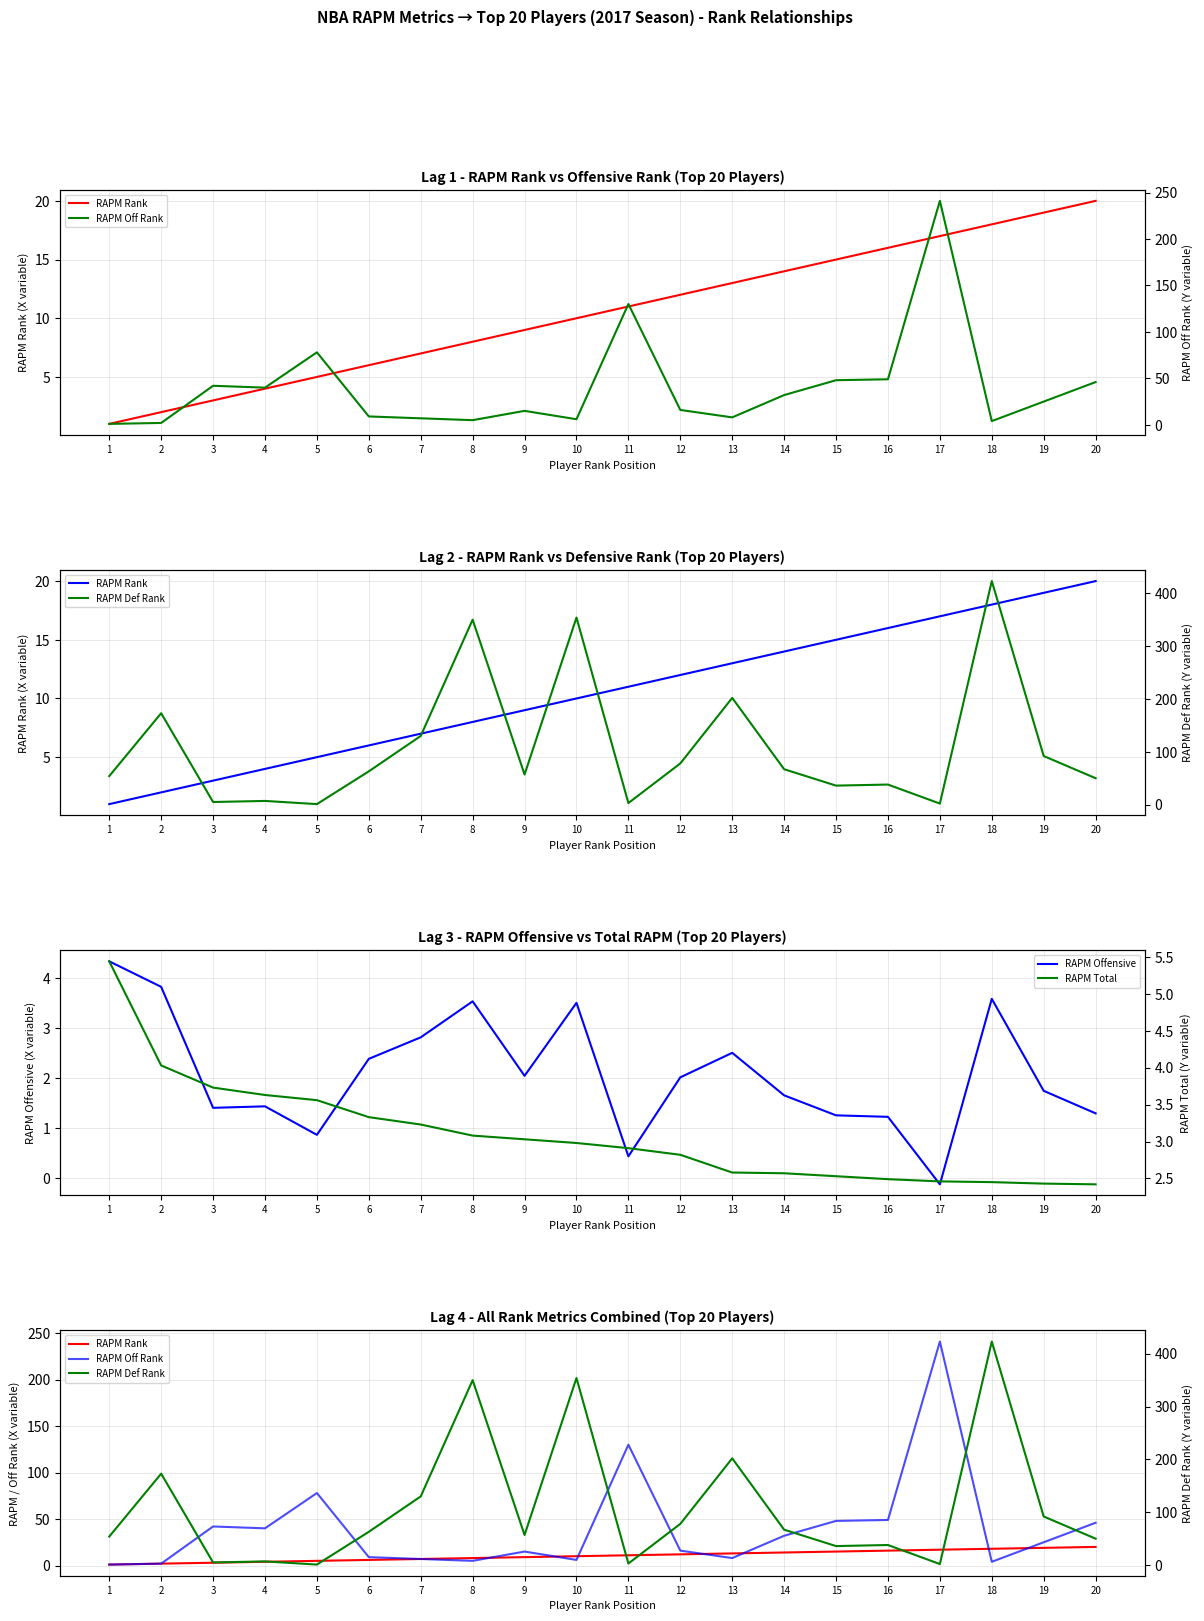

At which label is RAPM Rank closest to 10?

10